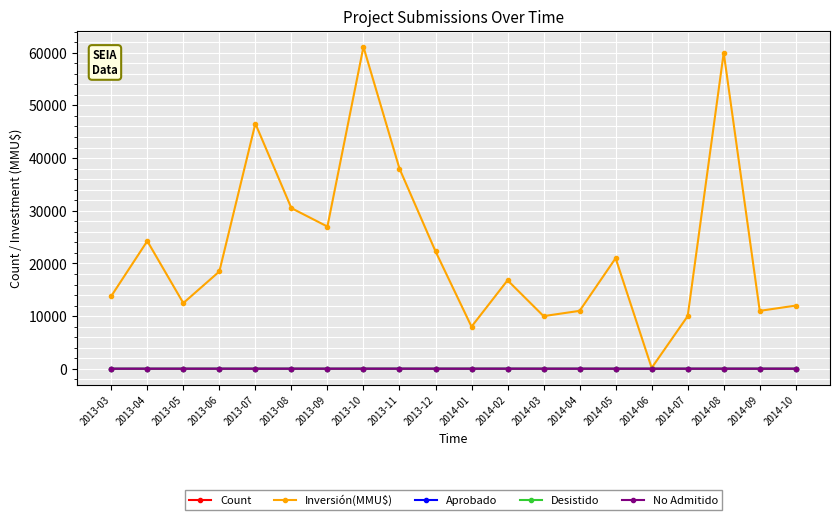

What is the average value of the Aprobado series?

4